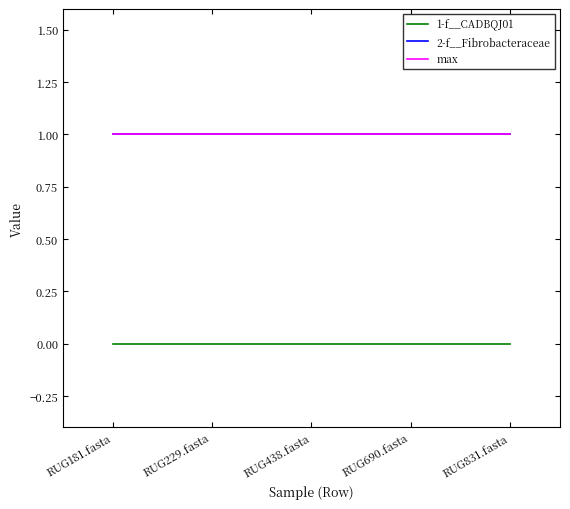

List the labels in order of 2-f__Fibrobacteraceae value, largest first.

RUG181.fasta, RUG229.fasta, RUG438.fasta, RUG690.fasta, RUG831.fasta